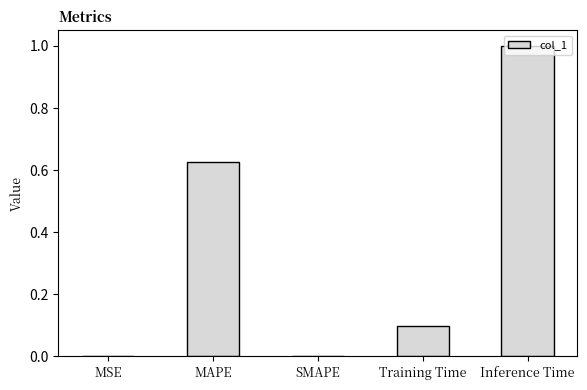

How many categories are shown in the chart?

5